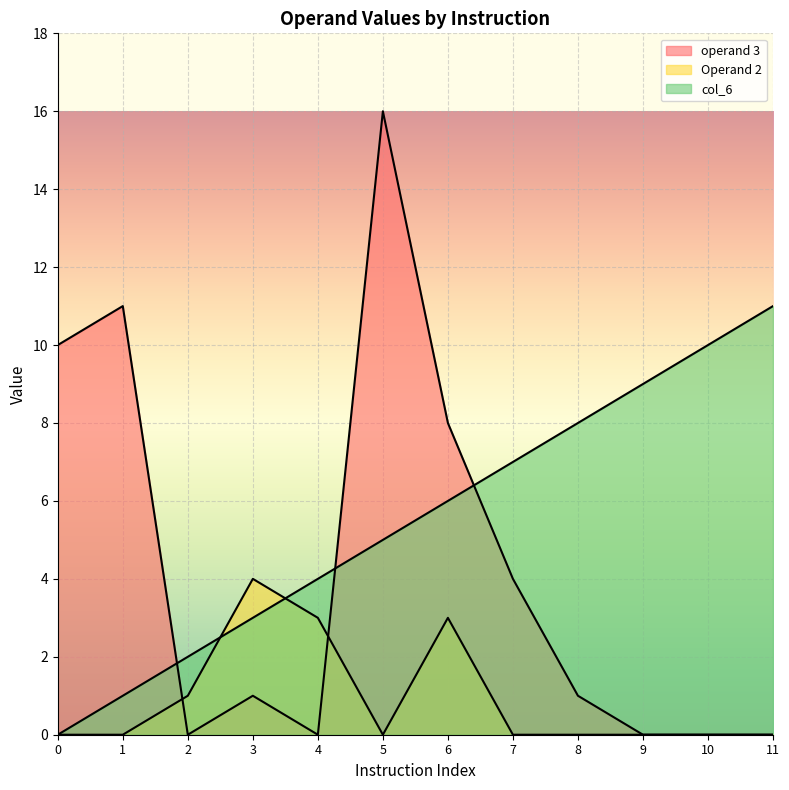

What is the greatest value displayed?

16